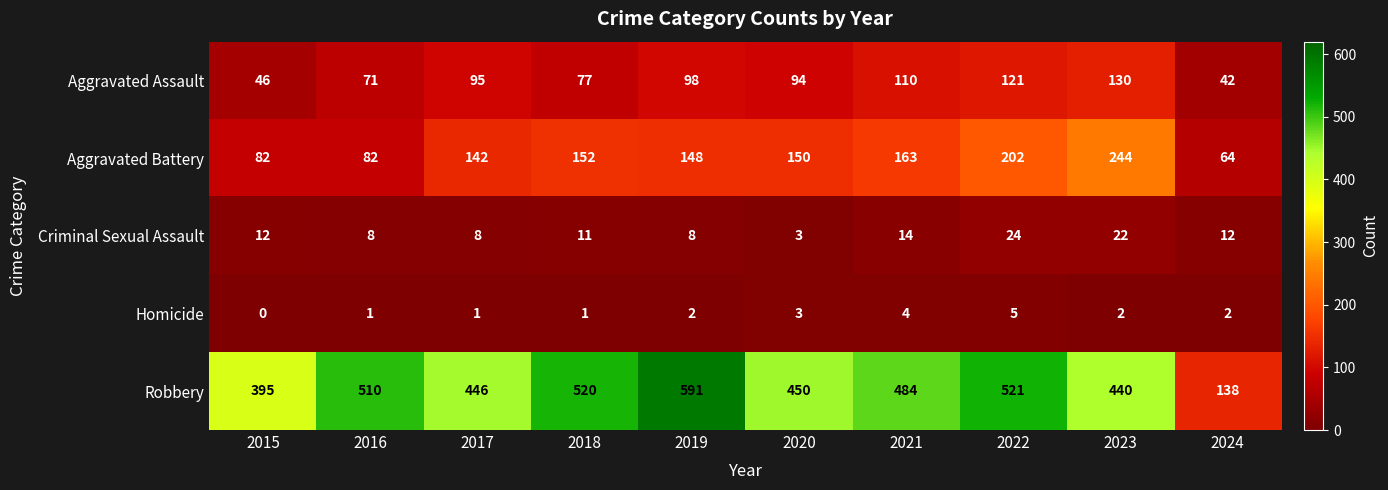

Where does the Robbery series first go above 484?

2016